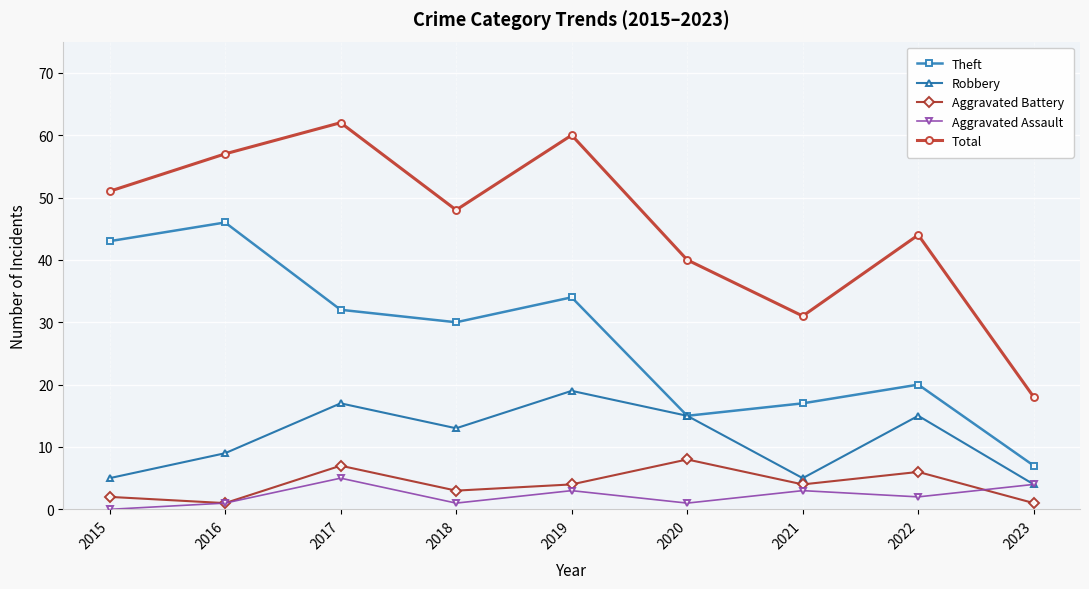

Reading right to left, what are all the values shown in this chart?

Theft: 2023=7	2022=20	2021=17	2020=15	2019=34	2018=30	2017=32	2016=46	2015=43
Robbery: 2023=4	2022=15	2021=5	2020=15	2019=19	2018=13	2017=17	2016=9	2015=5
Aggravated Battery: 2023=1	2022=6	2021=4	2020=8	2019=4	2018=3	2017=7	2016=1	2015=2
Aggravated Assault: 2023=4	2022=2	2021=3	2020=1	2019=3	2018=1	2017=5	2016=1	2015=0
Total: 2023=18	2022=44	2021=31	2020=40	2019=60	2018=48	2017=62	2016=57	2015=51